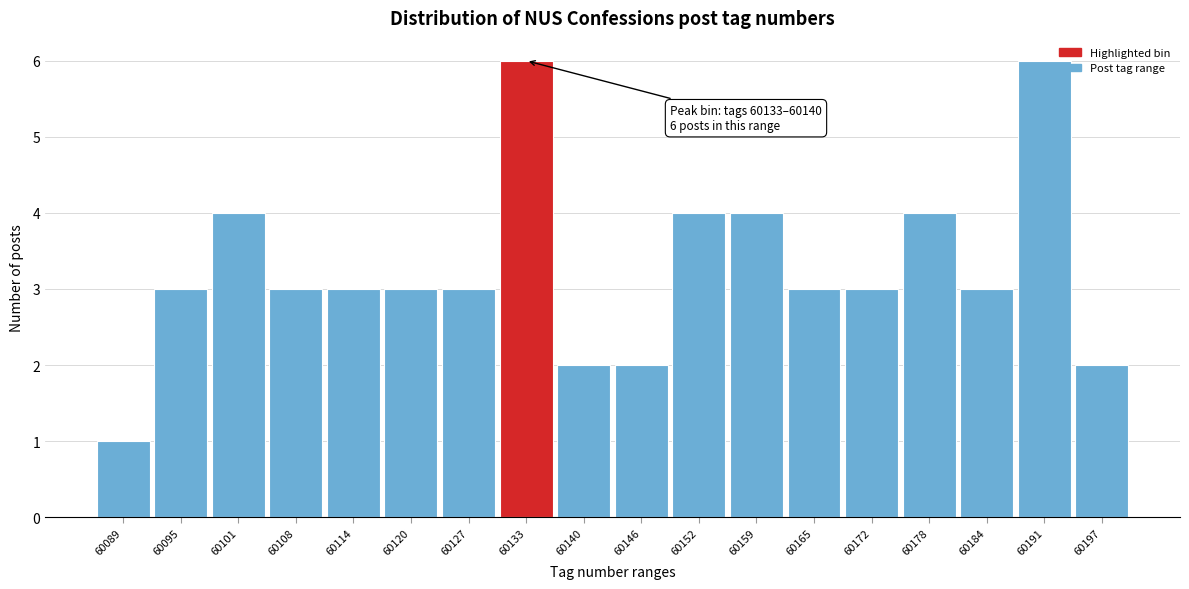

Reading left to right, extract all data points from this chart.

60089=1	60095=3	60101=4	60108=3	60114=3	60120=3	60127=3	60133=6	60140=2	60146=2	60152=4	60159=4	60165=3	60172=3	60178=4	60184=3	60191=6	60197=2